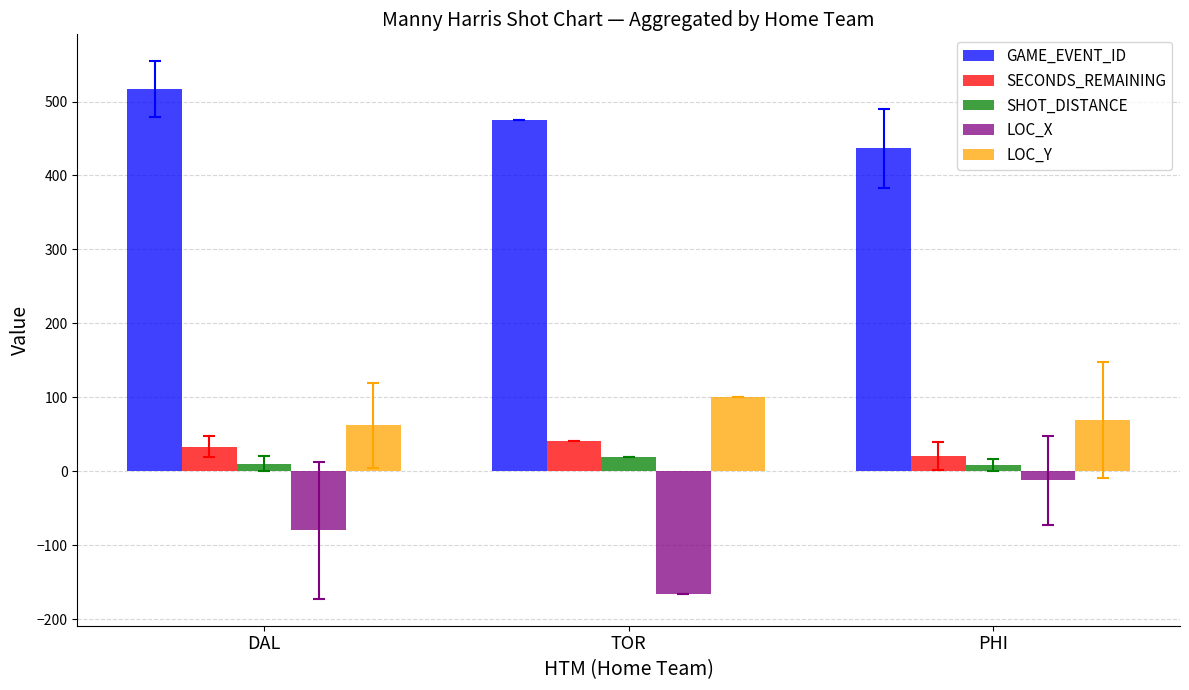

How many data points in LOC_X are less than -79?

2